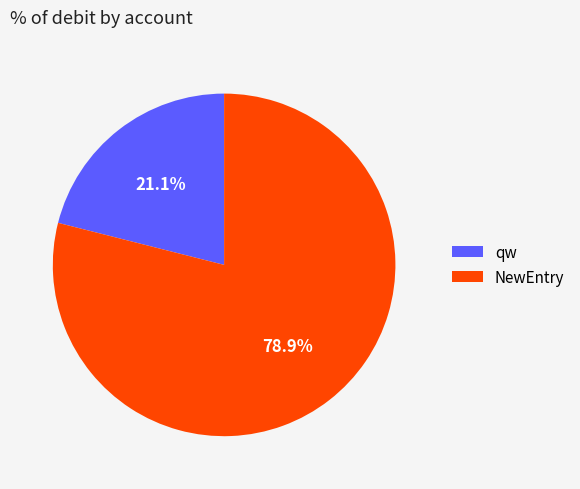

To the nearest percent, what is the average slice percentage?

50%